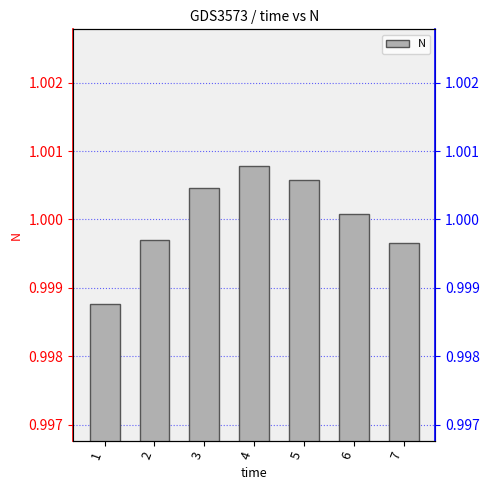

At which label does the data first exceed 1?

3